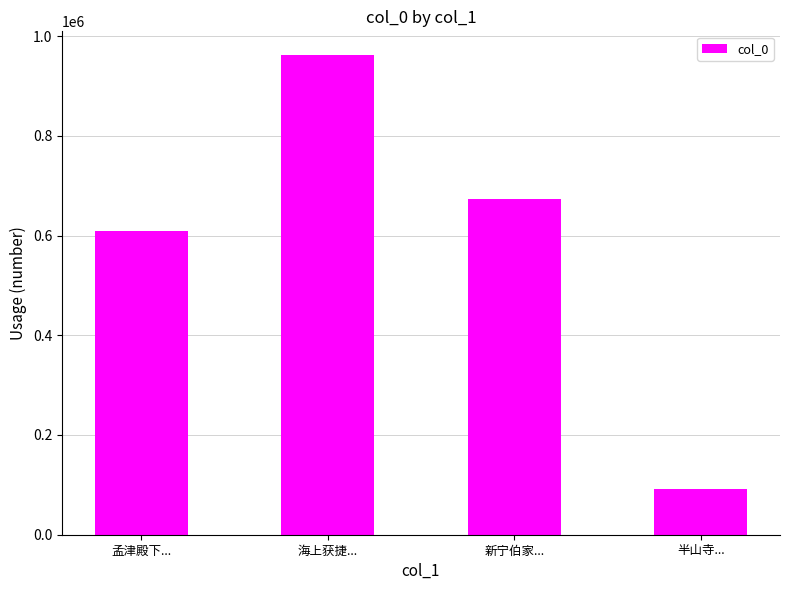

What is the sum of all values?

2335556